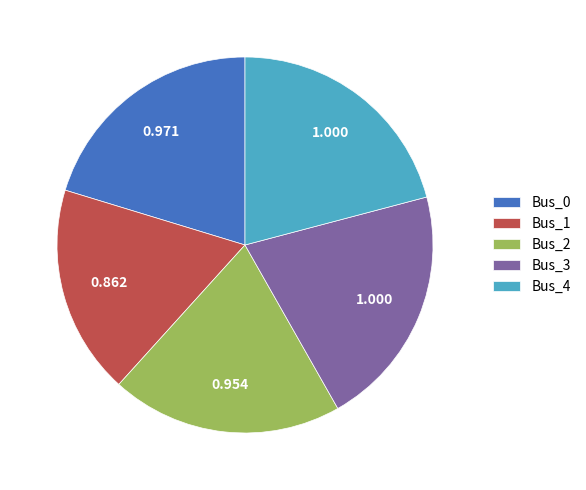

Is there any slice that represents more than half of the pie?

No